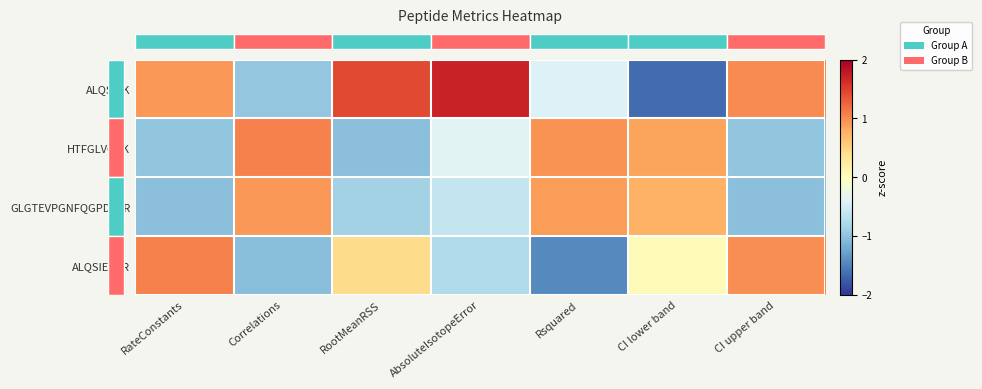

What is the maximum value shown in the chart?

1.7